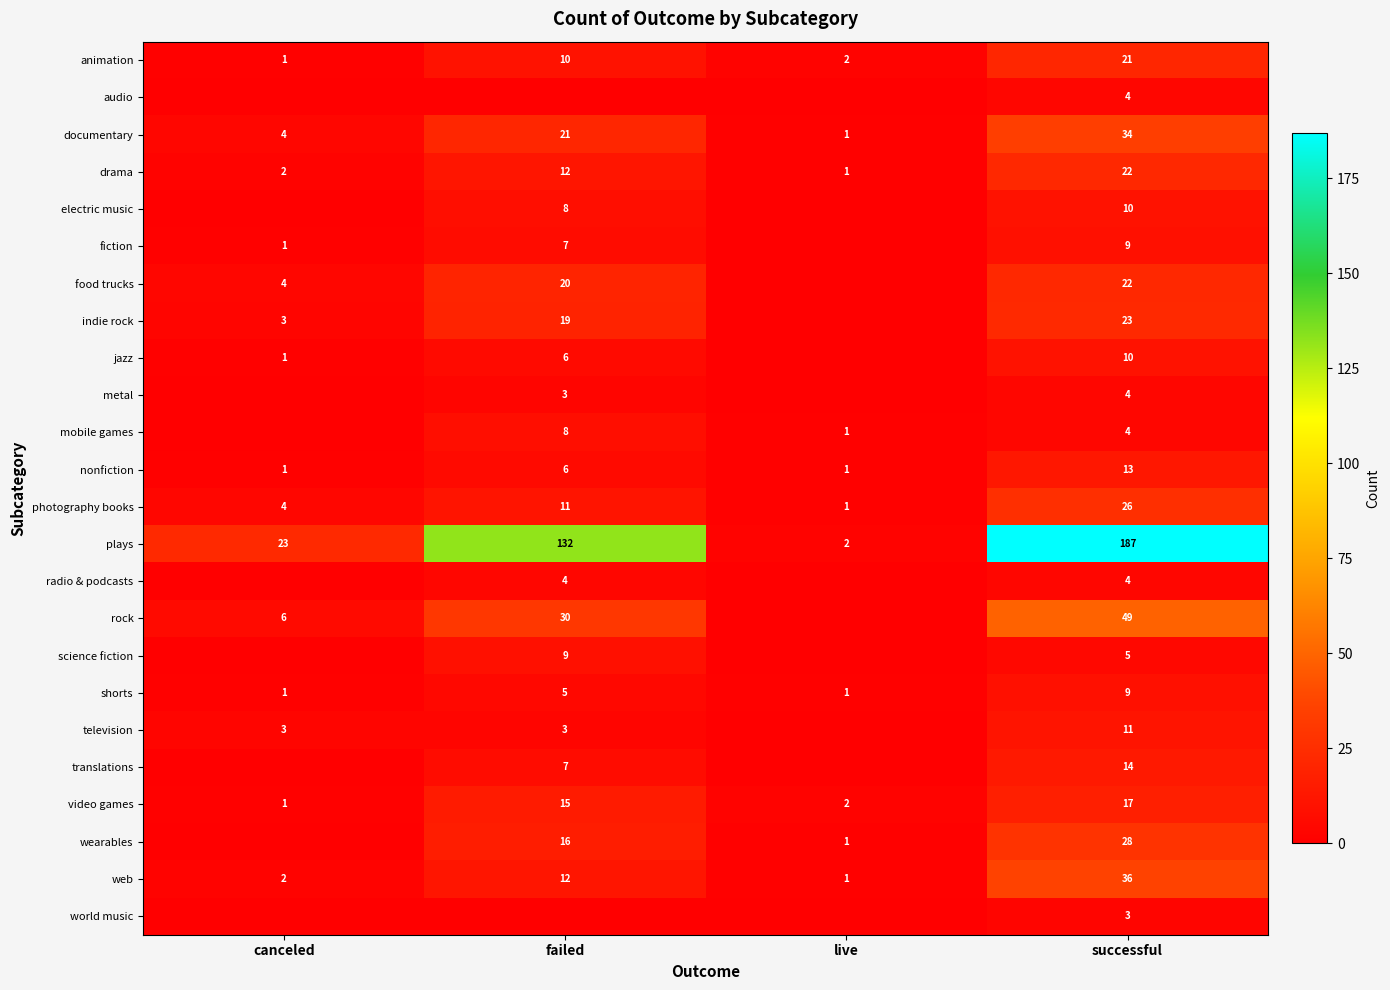

What is the sum of the plays values at canceled and live?

25